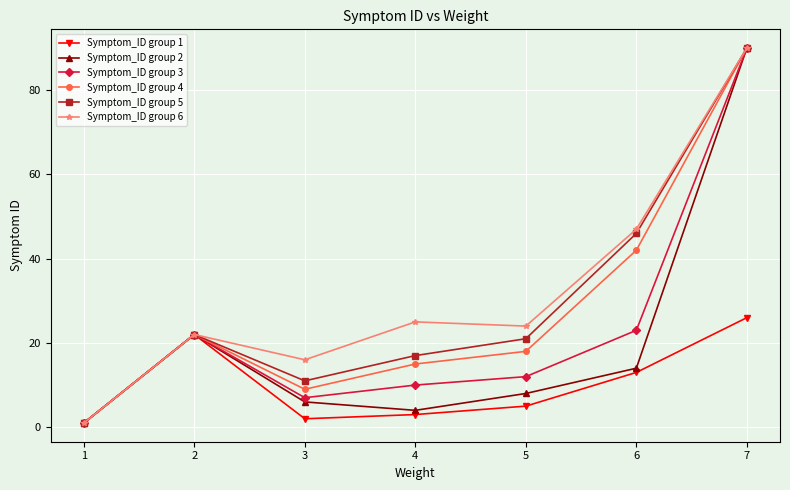

The Symptom_ID group 5 series shows 38 at 2. True or false?

False